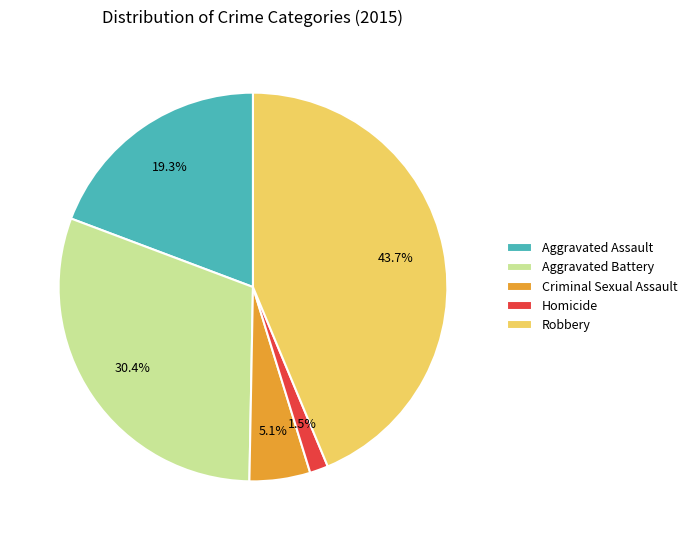

What is the smallest slice in the pie chart?

Homicide